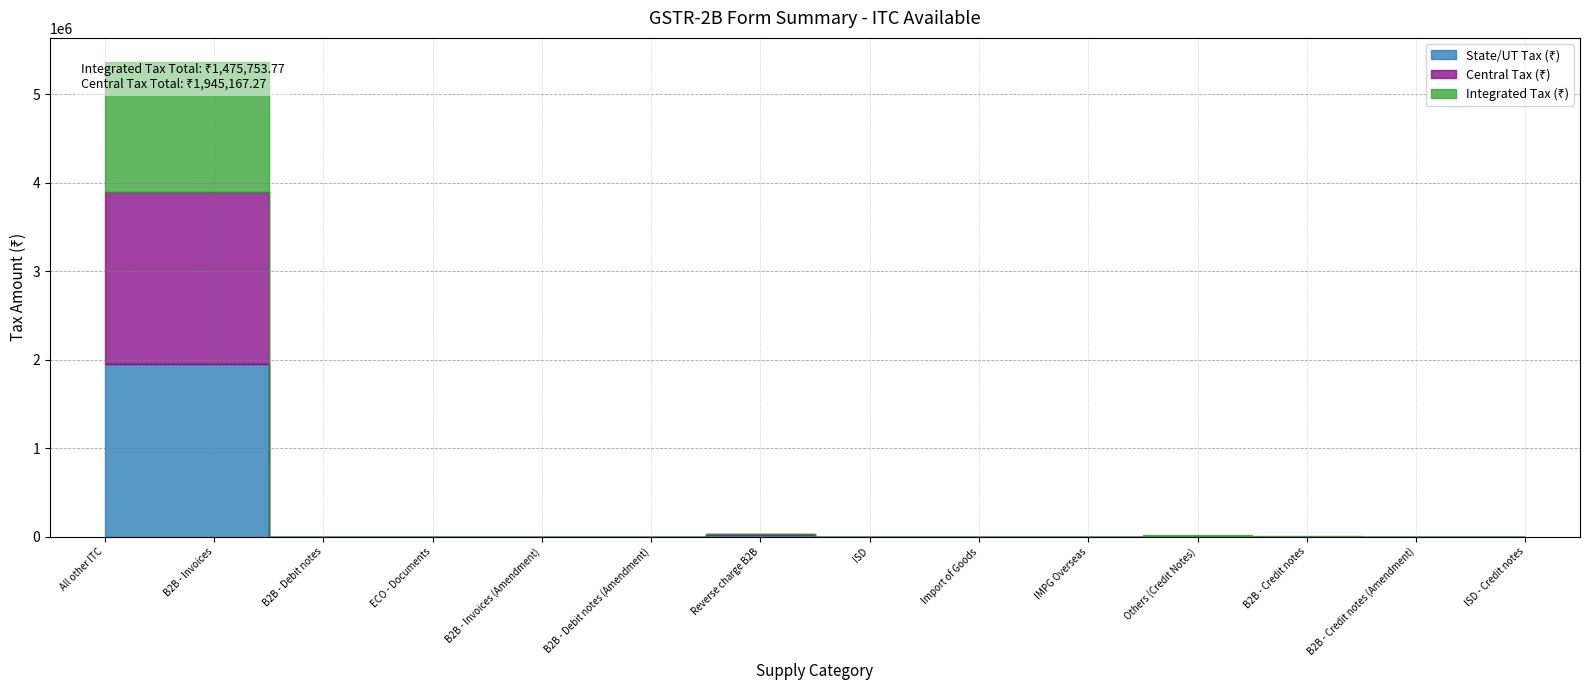

Count the number of categories in the chart.

14